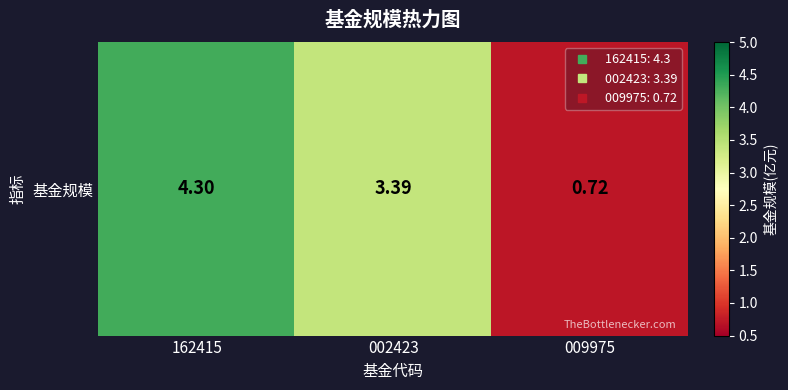

Rank the categories by value from highest to lowest.

162415, 002423, 009975